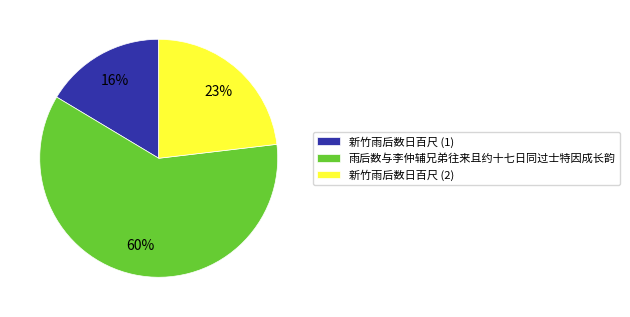

Does 雨后数与李仲辅兄弟往来且约十七日同过士特因成长韵 account for over 50% of the chart?

Yes